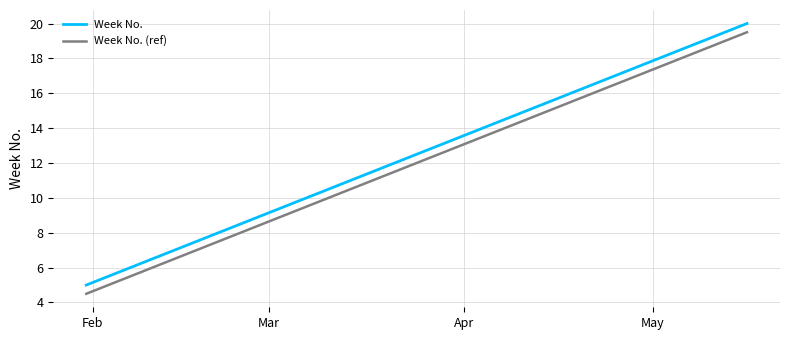

True or false: Week No. (ref) and Week No. intersect in this chart.

False